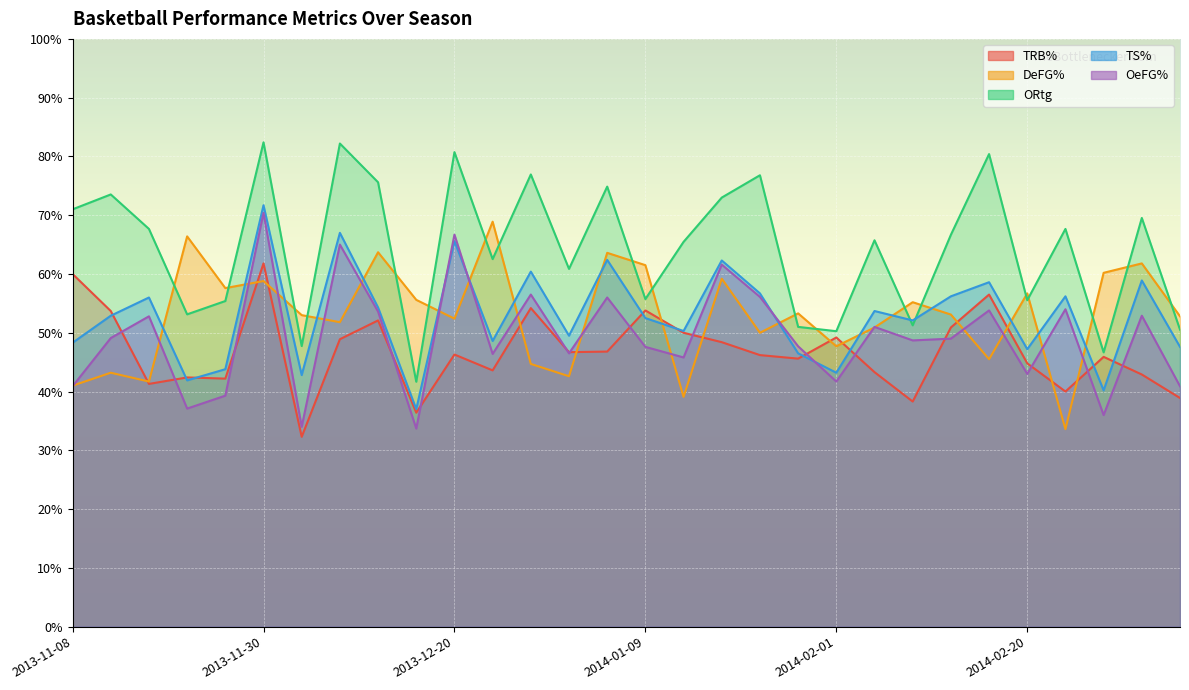

What is the minimum value shown in the chart?

0.3